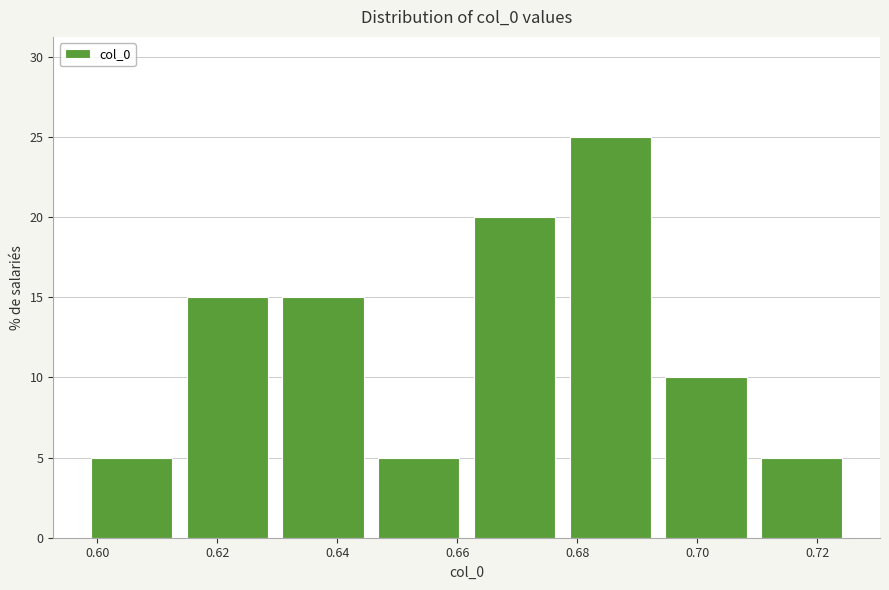

Reading left to right, list every bar in this chart as the range it spans on the x-axis followed by its height. Neither the bar edges nor the heights are printed on the chart, so give them approximately, as read against the axes.

0.598 to 0.614: 5
0.614 to 0.630: 15
0.630 to 0.646: 15
0.646 to 0.662: 5
0.662 to 0.678: 20
0.678 to 0.694: 25
0.694 to 0.710: 10
0.710 to 0.726: 5